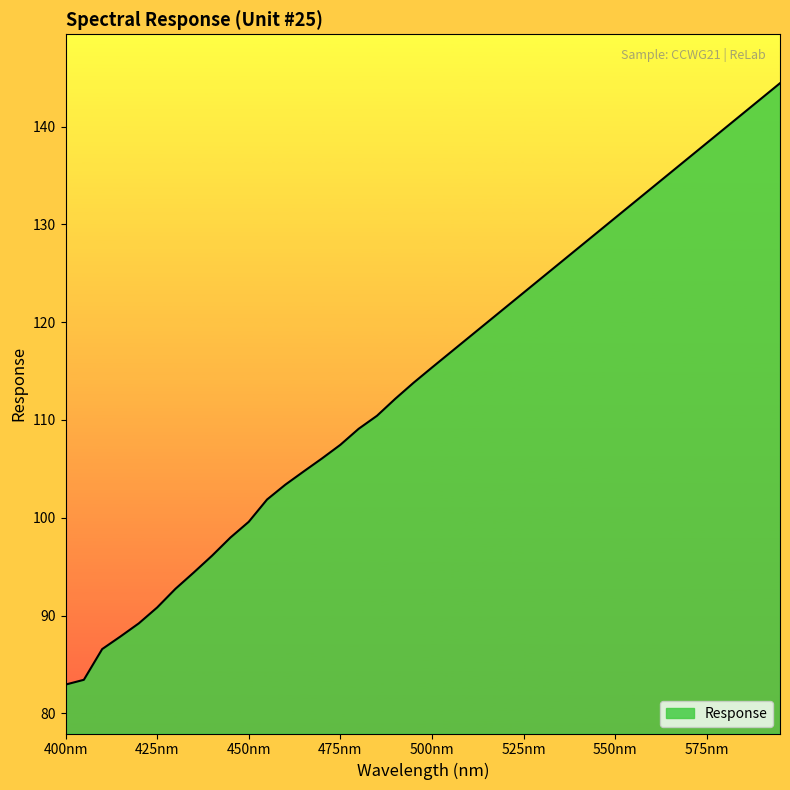

What is the maximum value shown in the chart?

144.4